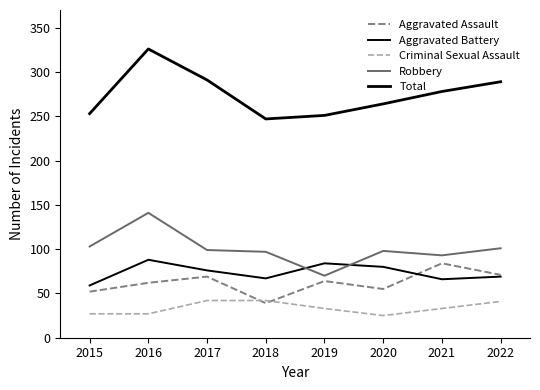

What is the sum of the Total values at 2021 and 2018?

525